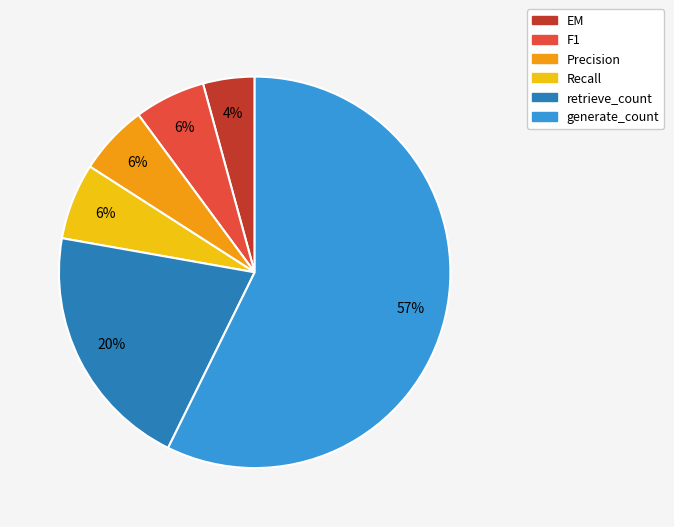

To the nearest percent, what is the average slice percentage?

17%